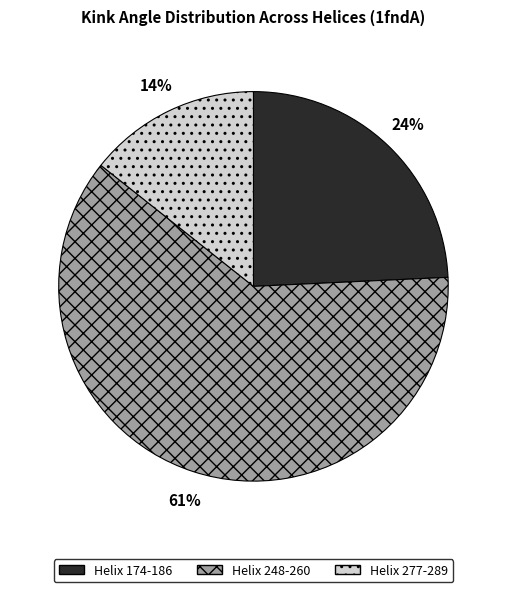

What is the majority slice?

Helix 248-260